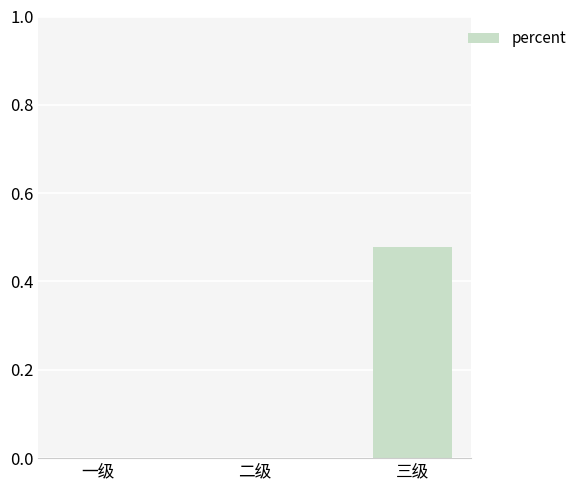

Which has a higher value, 三级 or 二级?

三级